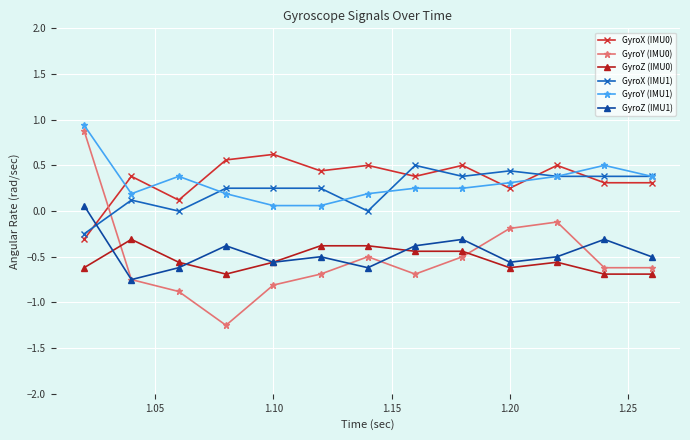

True or false: GyroZ (IMU1) has more than 0 interior local peaks.

True